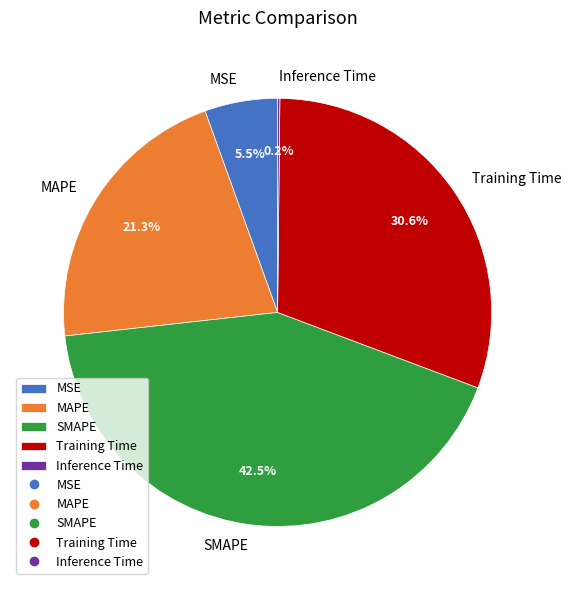

To the nearest percent, what portion does MAPE represent?

21%